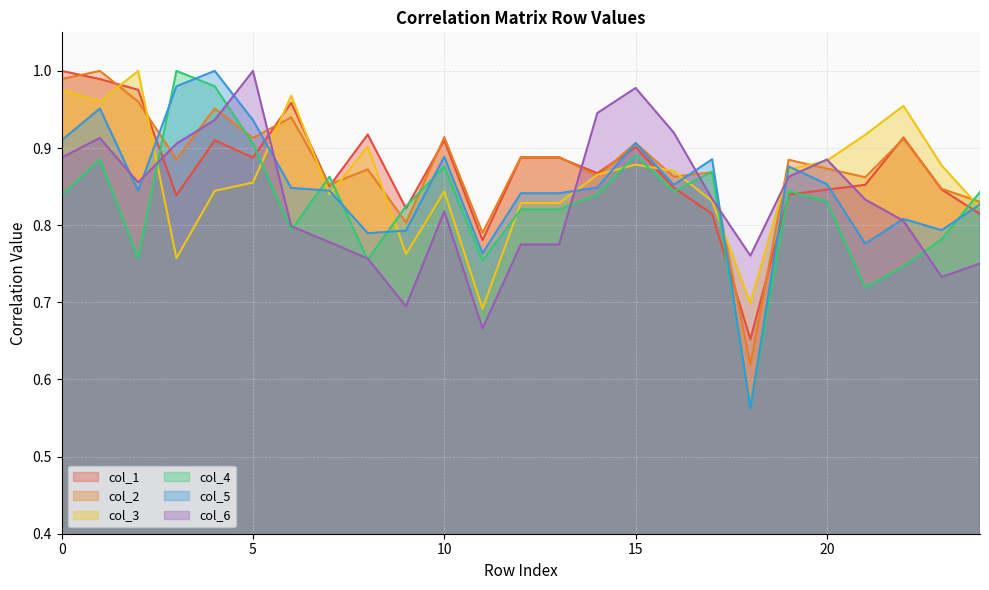

Reading left to right, what are all the values shown in this chart?

col_1: 0=1.0	1=1.0	2=1.0	3=0.8	4=0.9	5=0.9	6=1.0	7=0.9	8=0.9	9=0.8	10=0.9	11=0.8	12=0.9	13=0.9	14=0.9	15=0.9	16=0.8	17=0.8	18=0.7	19=0.8	20=0.8	21=0.9	22=0.9	23=0.8	24=0.8
col_2: 0=1.0	1=1.0	2=1.0	3=0.9	4=1.0	5=0.9	6=0.9	7=0.9	8=0.9	9=0.8	10=0.9	11=0.8	12=0.9	13=0.9	14=0.9	15=0.9	16=0.9	17=0.9	18=0.6	19=0.9	20=0.9	21=0.9	22=0.9	23=0.8	24=0.8
col_3: 0=1.0	1=1.0	2=1.0	3=0.8	4=0.8	5=0.9	6=1.0	7=0.8	8=0.9	9=0.8	10=0.8	11=0.7	12=0.8	13=0.8	14=0.9	15=0.9	16=0.9	17=0.8	18=0.7	19=0.9	20=0.9	21=0.9	22=1.0	23=0.9	24=0.8
col_4: 0=0.8	1=0.9	2=0.8	3=1.0	4=1.0	5=0.9	6=0.8	7=0.9	8=0.8	9=0.8	10=0.9	11=0.8	12=0.8	13=0.8	14=0.8	15=0.9	16=0.8	17=0.9	18=0.6	19=0.8	20=0.8	21=0.7	22=0.7	23=0.8	24=0.8
col_5: 0=0.9	1=1.0	2=0.8	3=1.0	4=1.0	5=0.9	6=0.8	7=0.8	8=0.8	9=0.8	10=0.9	11=0.8	12=0.8	13=0.8	14=0.8	15=0.9	16=0.9	17=0.9	18=0.6	19=0.9	20=0.9	21=0.8	22=0.8	23=0.8	24=0.8
col_6: 0=0.9	1=0.9	2=0.9	3=0.9	4=0.9	5=1.0	6=0.8	7=0.8	8=0.8	9=0.7	10=0.8	11=0.7	12=0.8	13=0.8	14=0.9	15=1.0	16=0.9	17=0.8	18=0.8	19=0.9	20=0.9	21=0.8	22=0.8	23=0.7	24=0.8